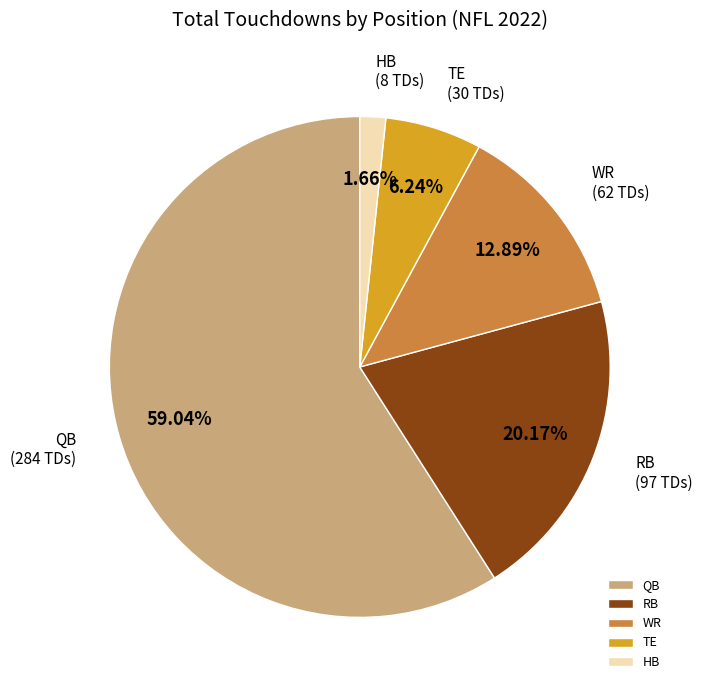

Which slice is the smallest?

HB